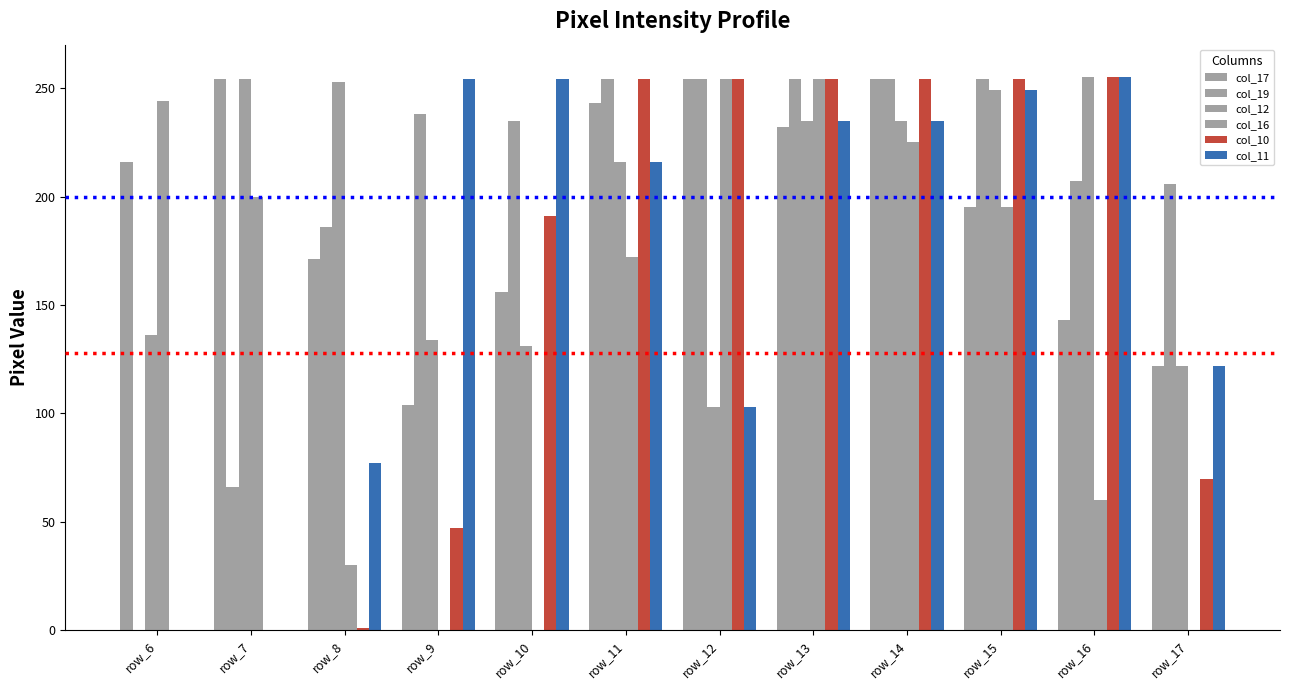

How many groups of bars are there?

12